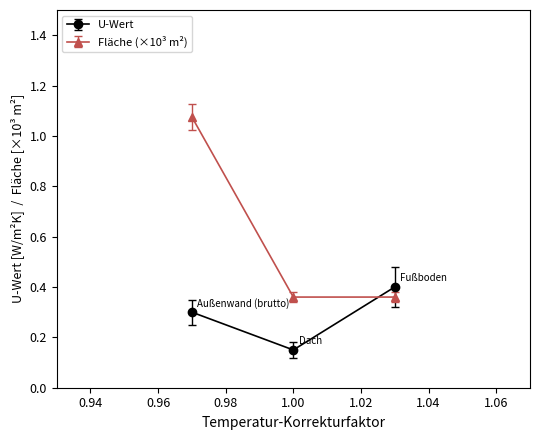

Which series has the largest range (max minus min)?

Fläche